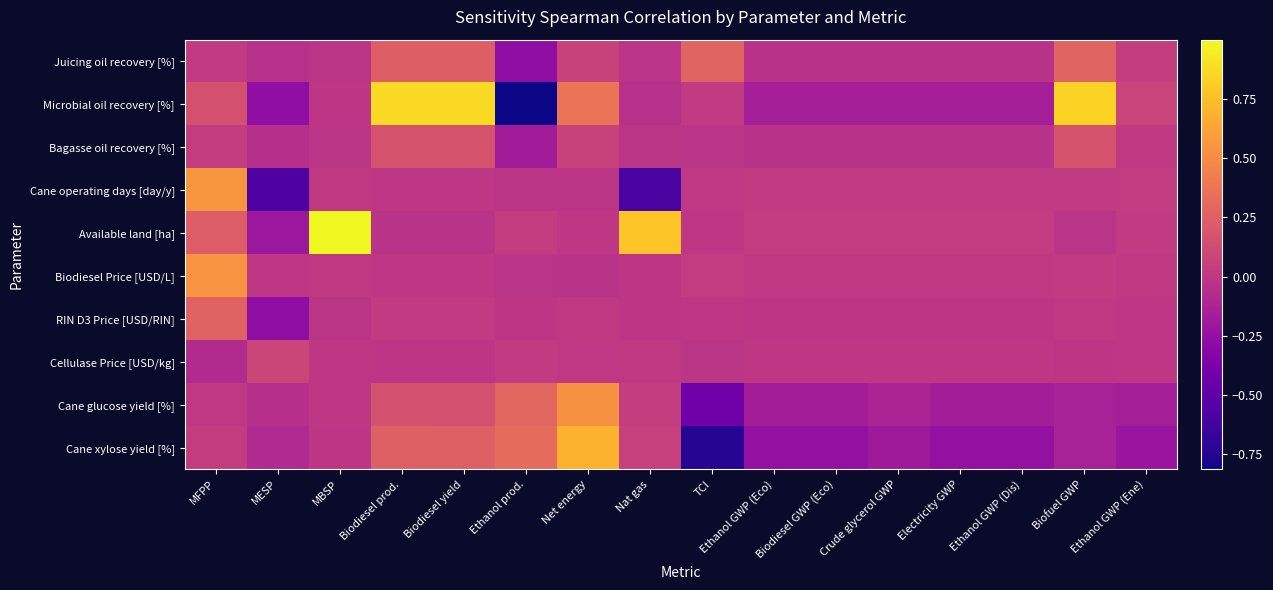

What is the maximum value shown in the chart?

1.0